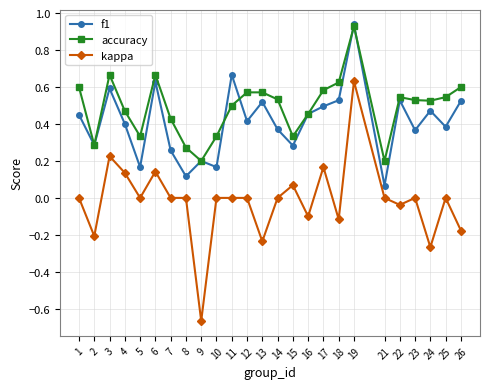

True or false: accuracy and kappa cross at least once.

False